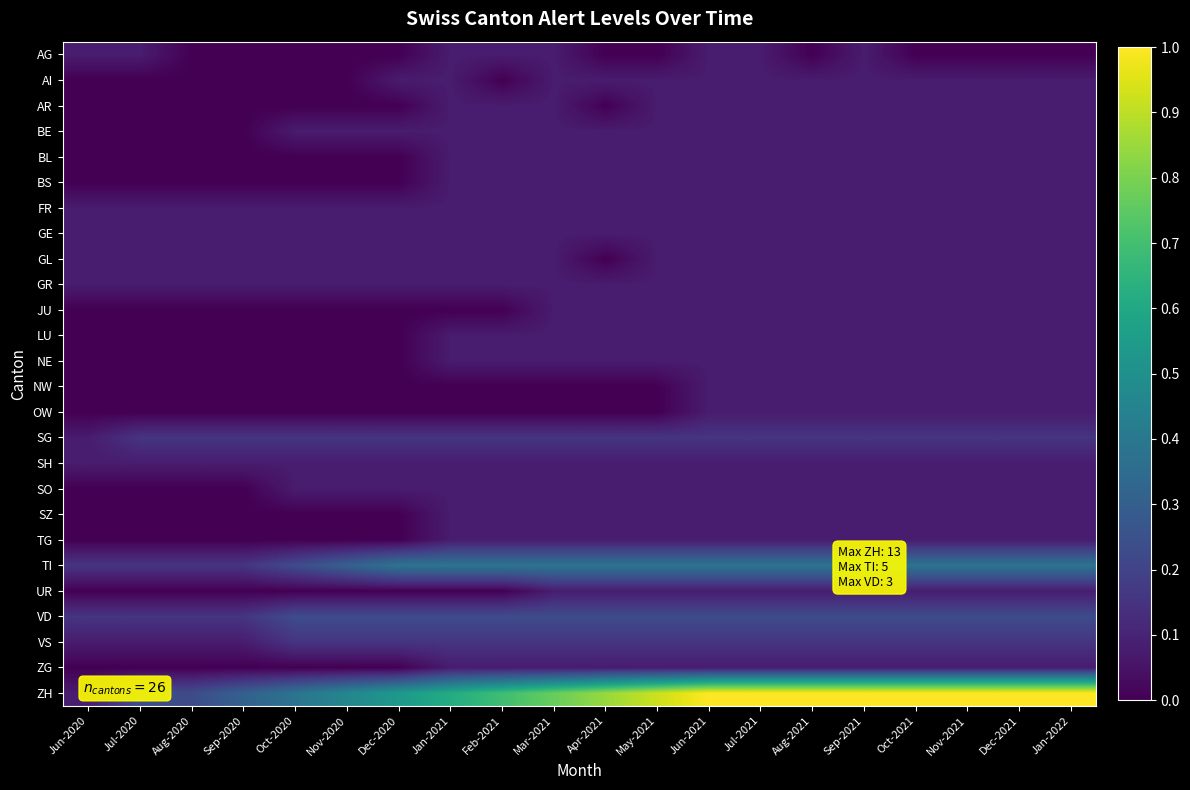

Which series has the largest range (max minus min)?

ZH